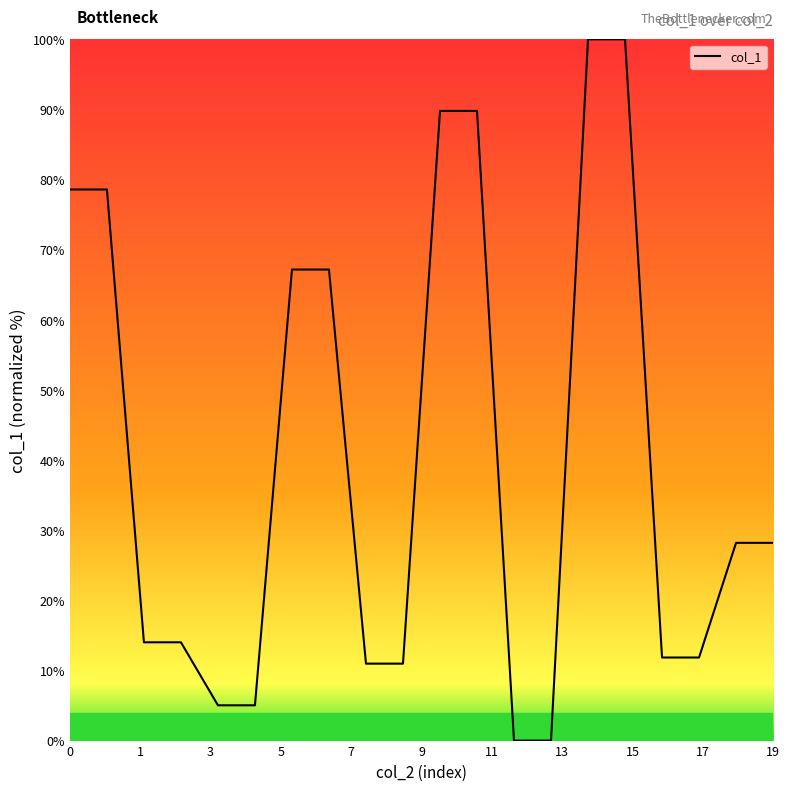

What is the maximum value shown in the chart?

100.0